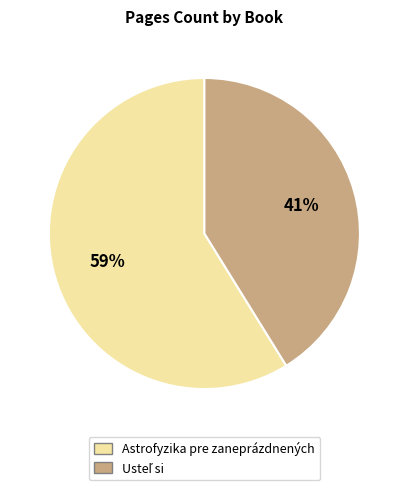

True or false: Astrofyzika pre zaneprázdnených accounts for 48% of the total.

False